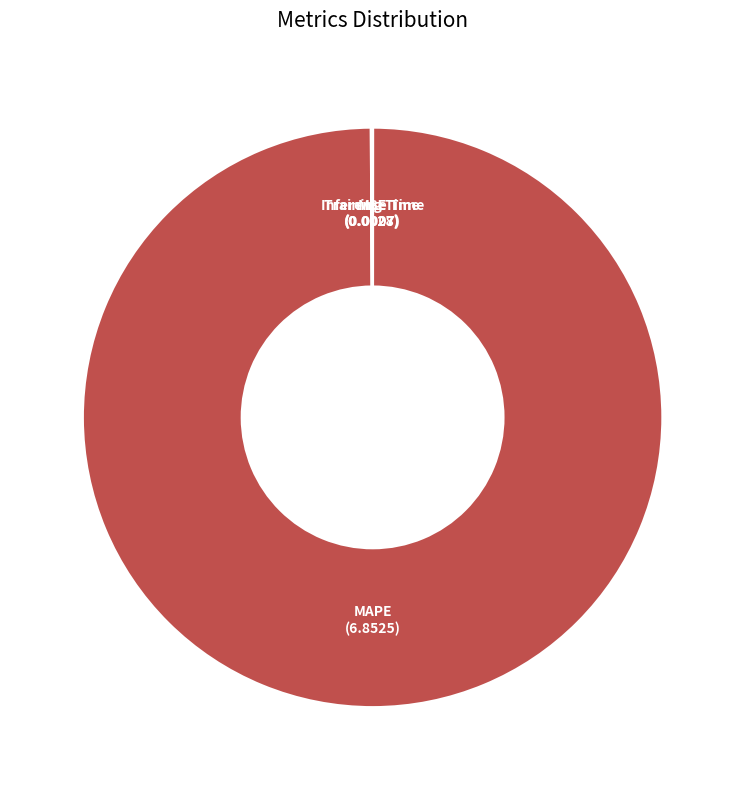

Count the number of slices in the pie.

4